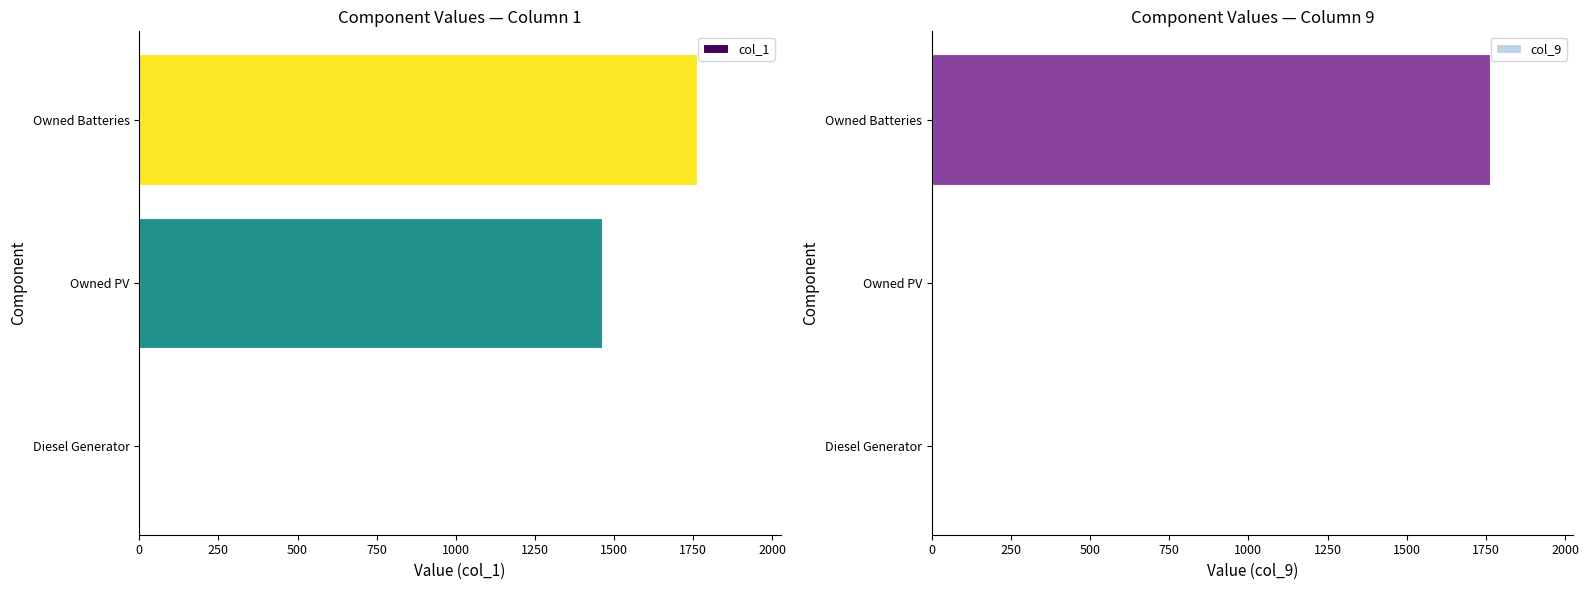

True or false: col_1 has a value of 2453 at Owned Batteries.

False